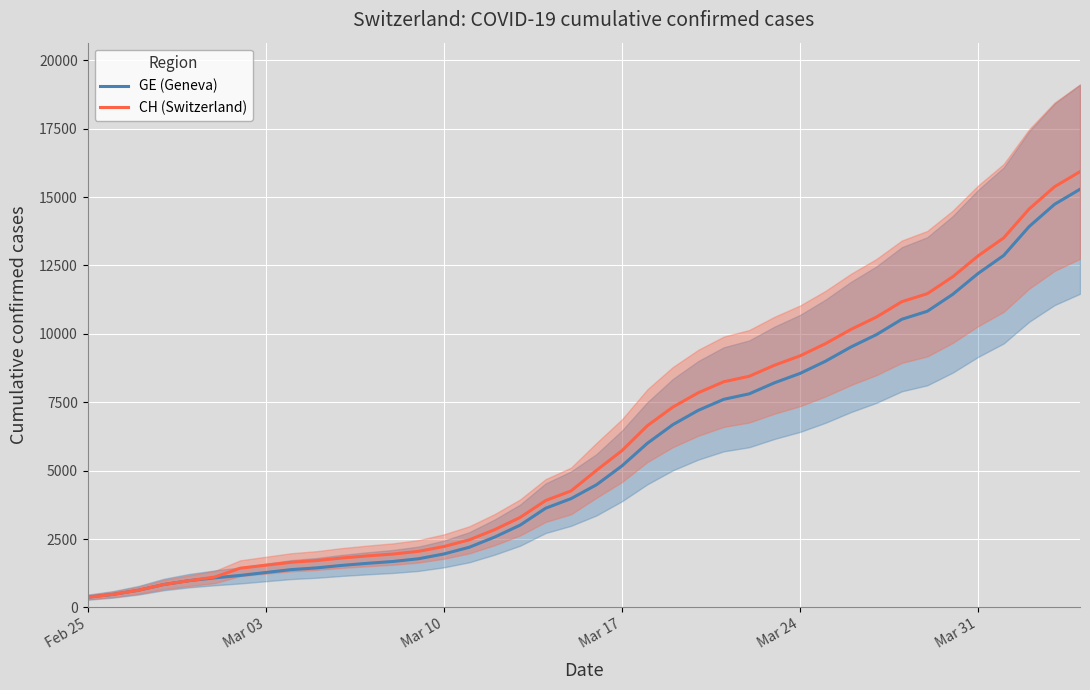

Is the value of GE (Geneva) at 6 greater than the value of CH (Switzerland) at 17?

No